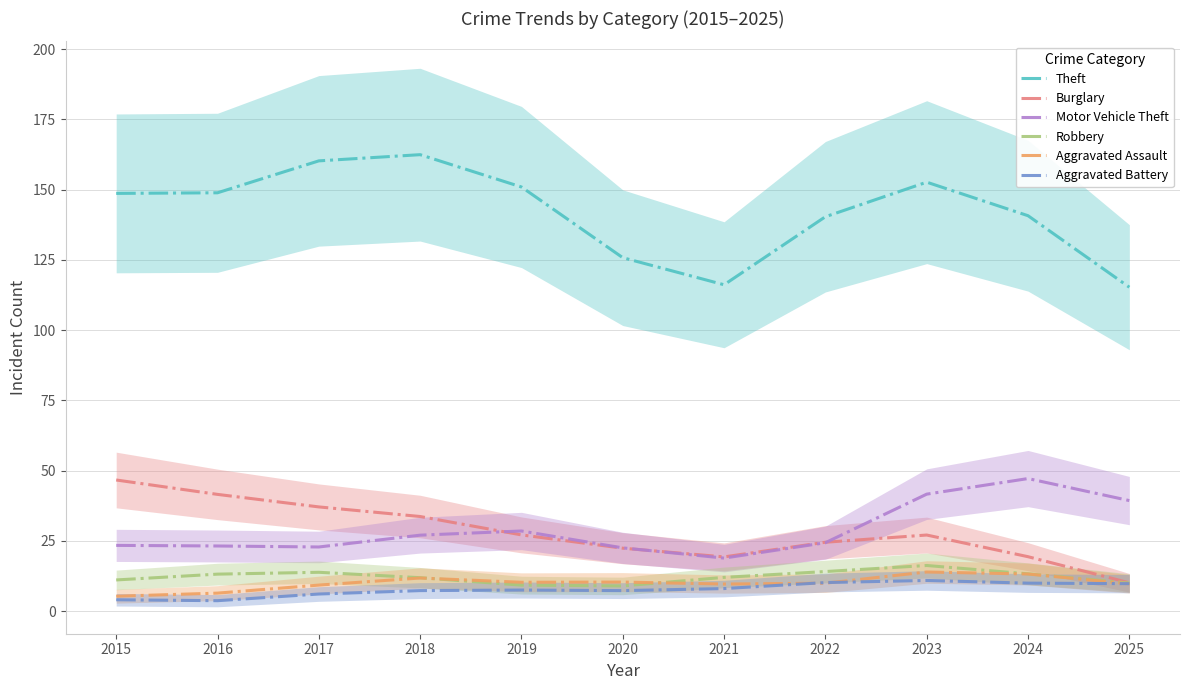

Between 2015 and 2019, which series saw the biggest shift?

Burglary